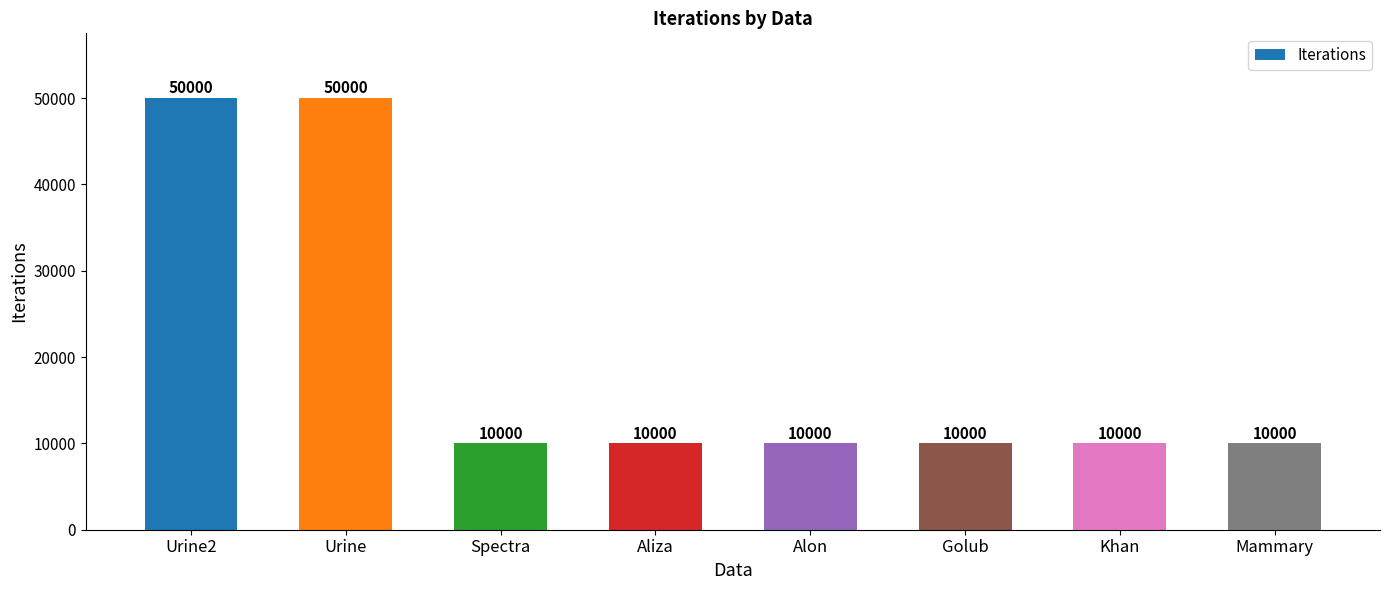

What is the ratio of the value at Alon to the value at Khan?

1.0